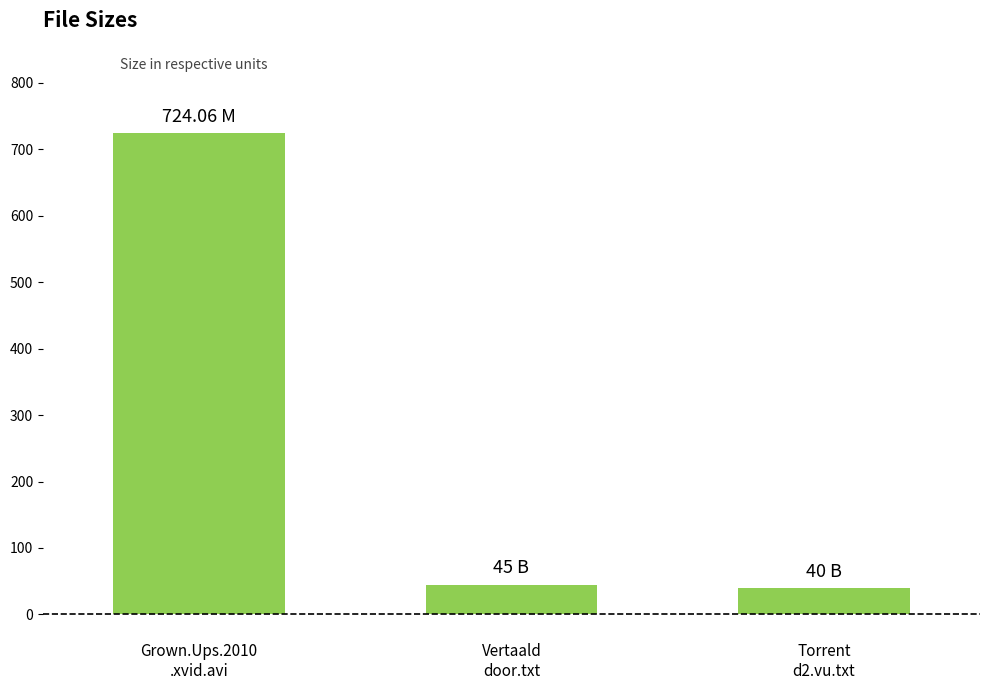

What position from the left is Torrent
d2.vu.txt?

3